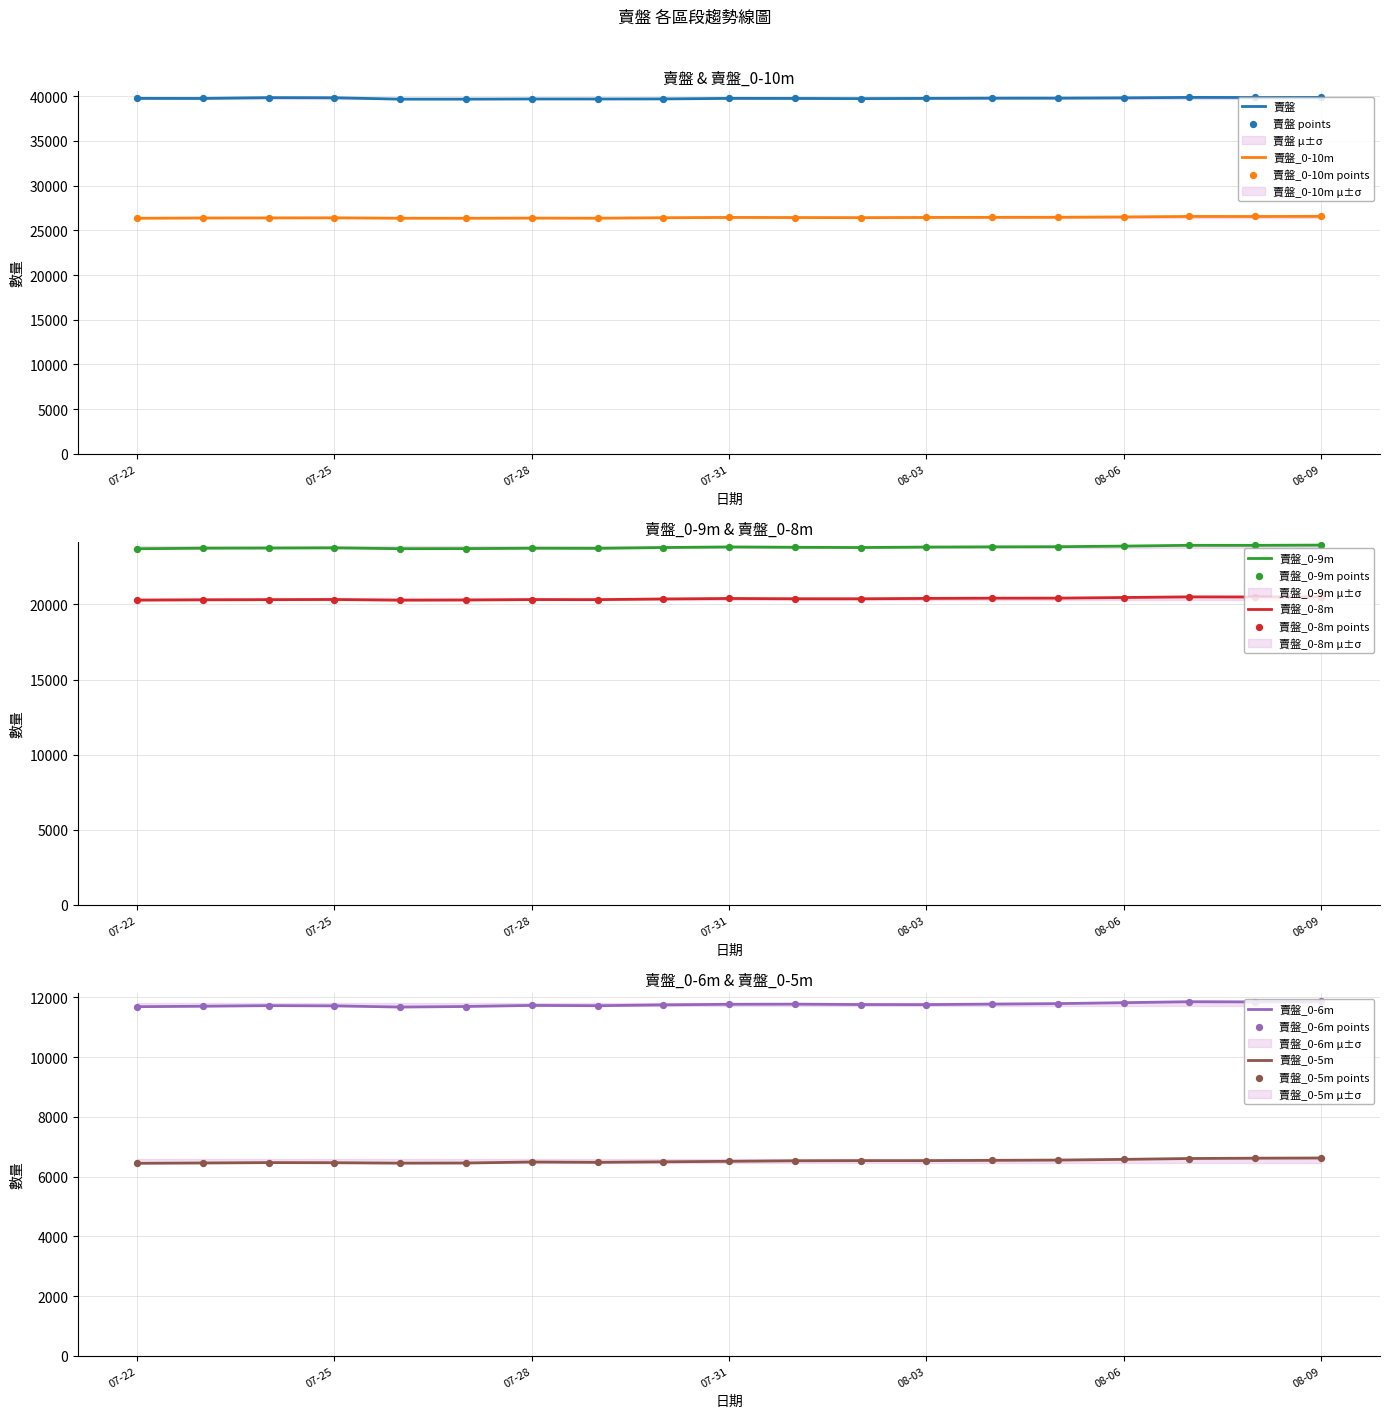

Is the value of 賣盤_0-9m at 2023-08-02 greater than the value of 賣盤_0-5m at 2023-07-23?

Yes